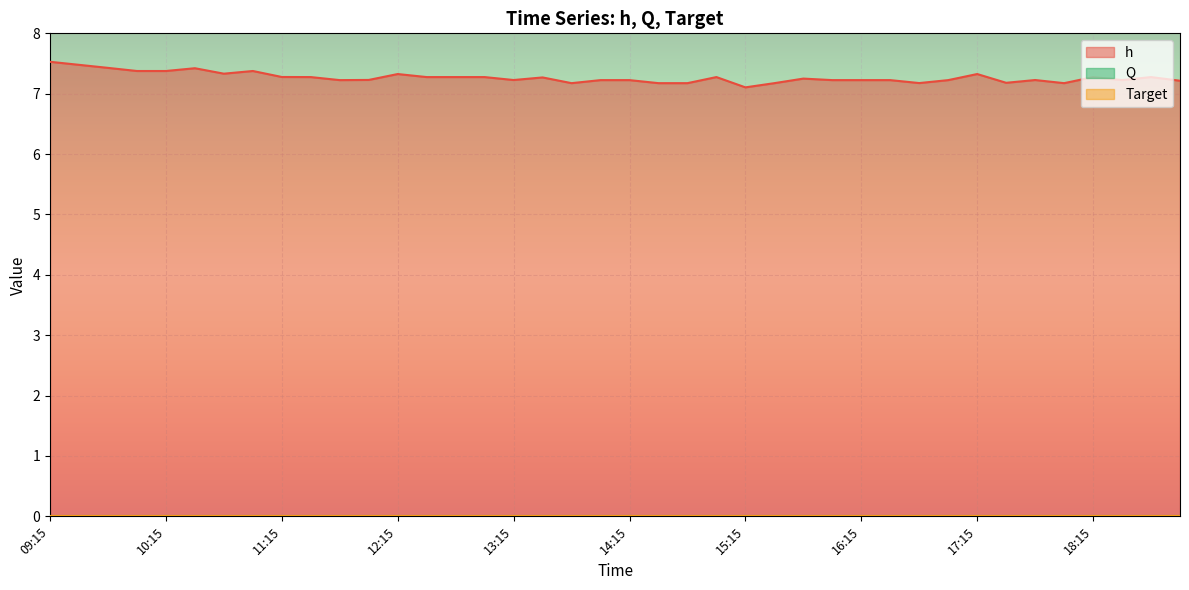

The value of h at 19:00 is 11.3. True or false?

False